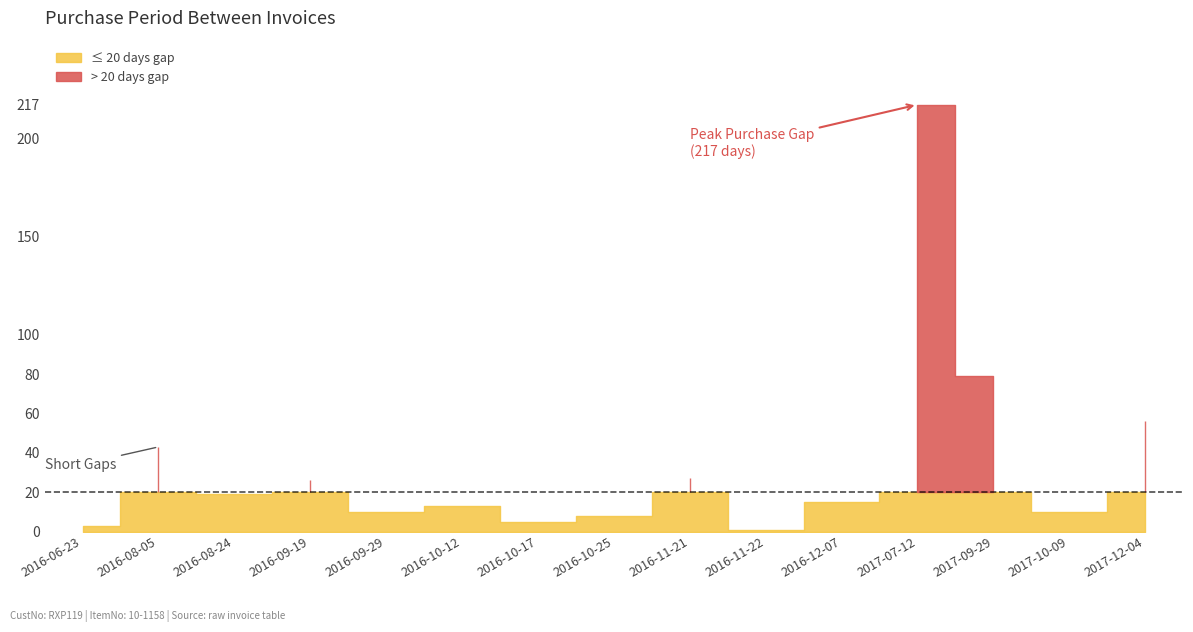

The chart shows a value of 3 at 2016-06-23. True or false?

True